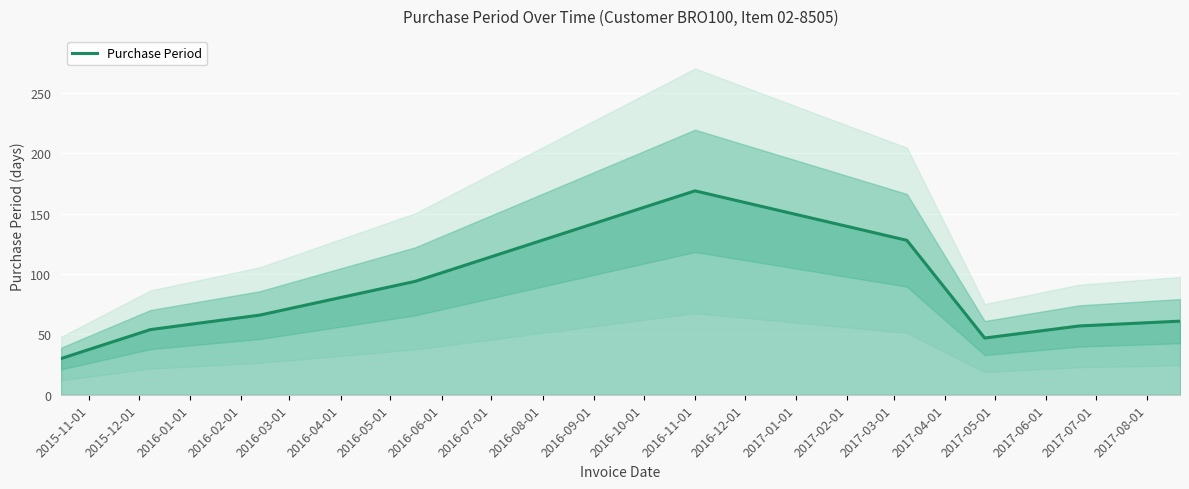

What is the maximum value for Purchase Period?

169